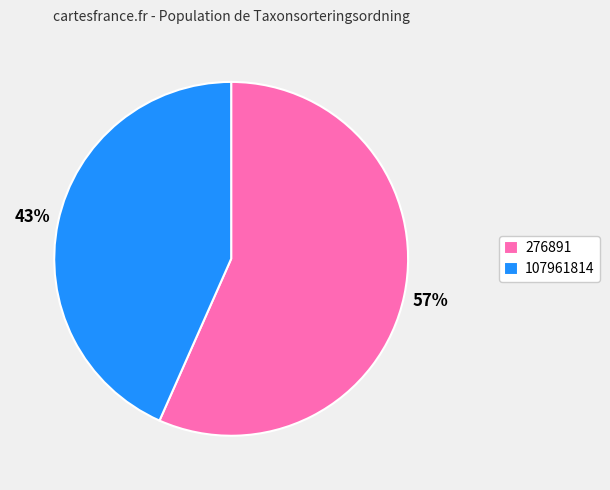

Count the number of slices in the pie.

2